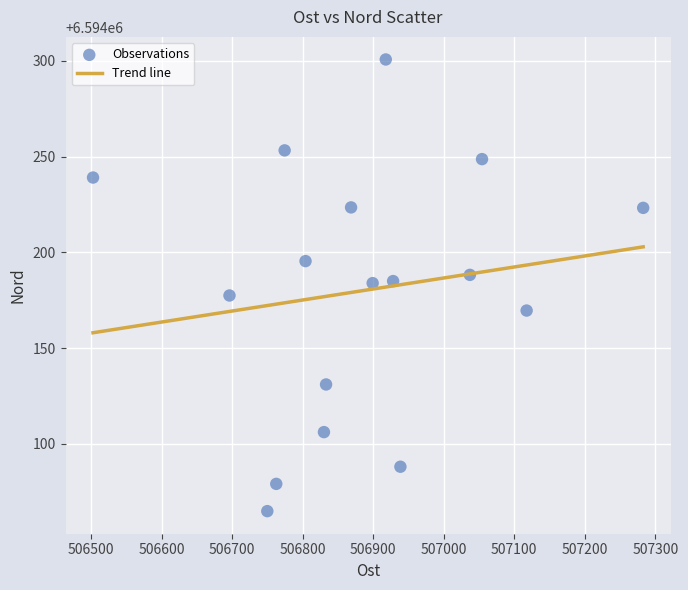

What is the range of Y values (max minus min)?

236.0